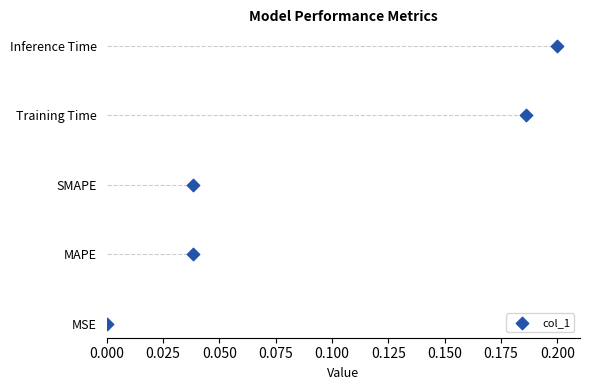

What is the change in value from 0.000 to 0.025?

+1